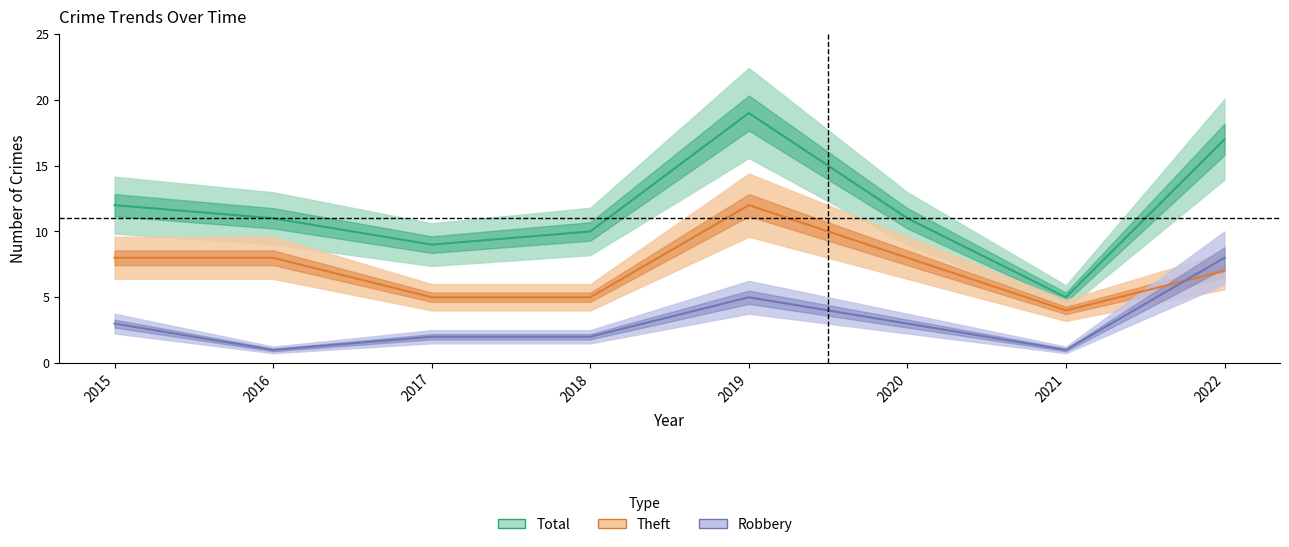

Is it true that Robbery equals 5 at 2019?

True